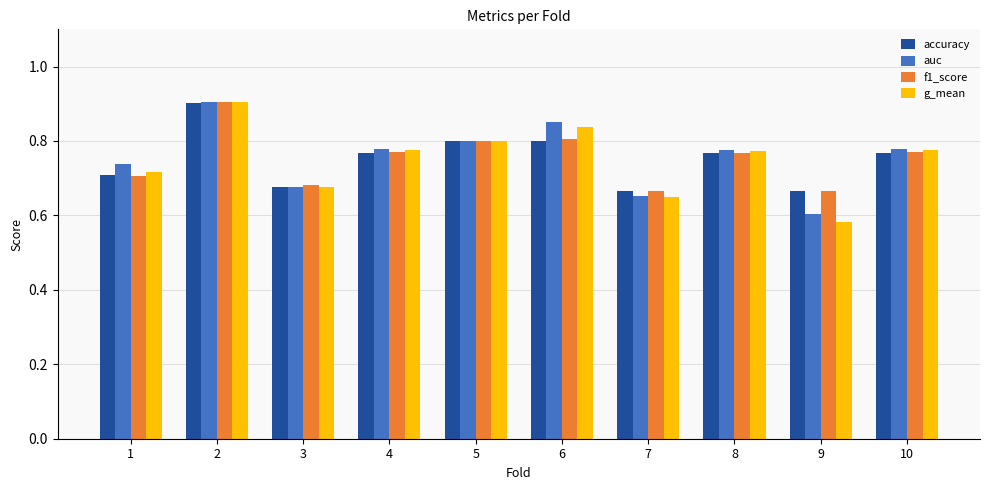

How many groups of bars are there?

10